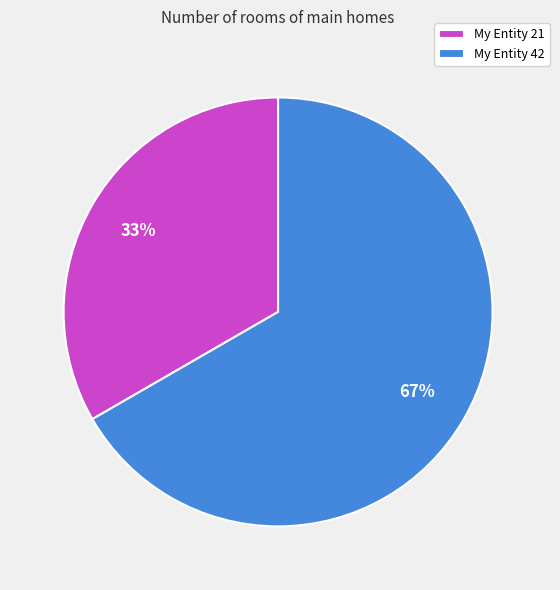

Do My Entity 21 and My Entity 42 together represent more than half of the pie?

Yes